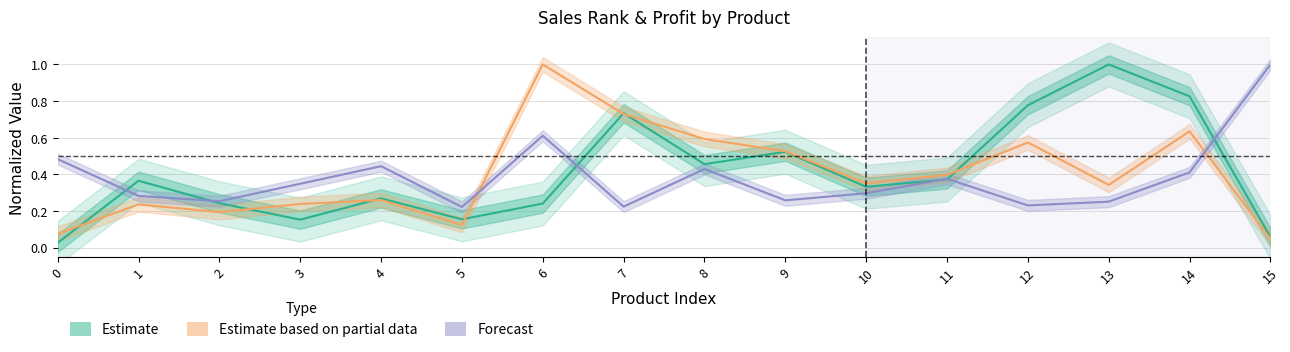

Reading left to right, extract all data points from this chart.

Estimate (SalesRank): 0.0	0.4	0.2	0.2	0.3	0.2	0.2	0.7	0.5	0.5	0.3	0.4	0.8	1.0	0.8	0.1
Estimate based on partial data (90-Day Rank): 0.1	0.2	0.2	0.2	0.3	0.1	1.0	0.7	0.6	0.5	0.4	0.4	0.6	0.3	0.6	0.0
Forecast (Kâr): 0.5	0.3	0.3	0.3	0.4	0.2	0.6	0.2	0.4	0.3	0.3	0.4	0.2	0.3	0.4	1.0